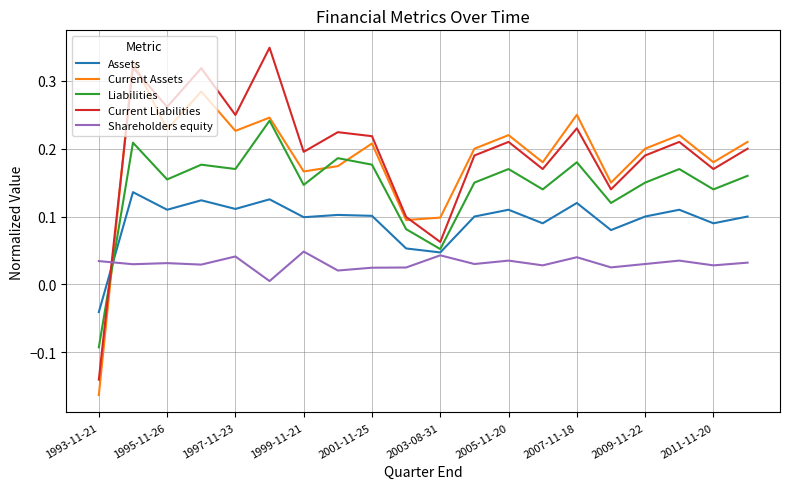

In Shareholders equity, how many points are higher than both neighbors (excluding endpoints)?

7